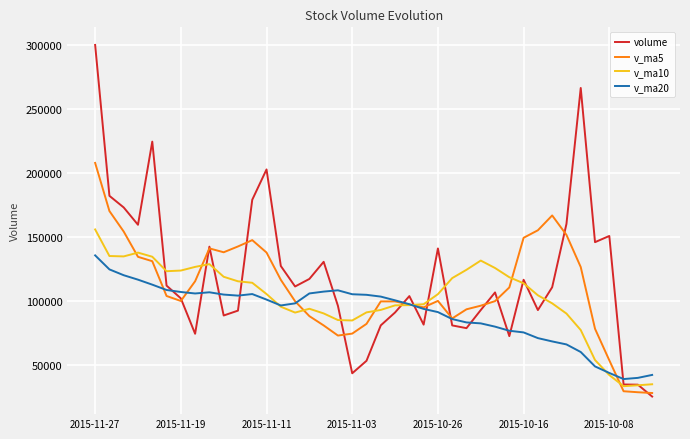

Rank the series by their maximum value, from lowest to highest.

v_ma20, v_ma10, v_ma5, volume